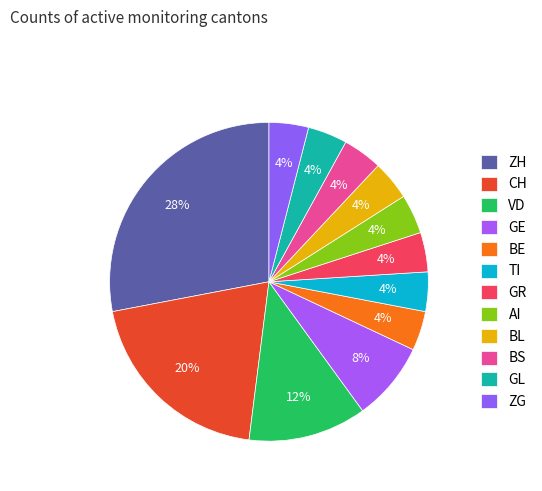

Is there any slice that represents more than half of the pie?

No